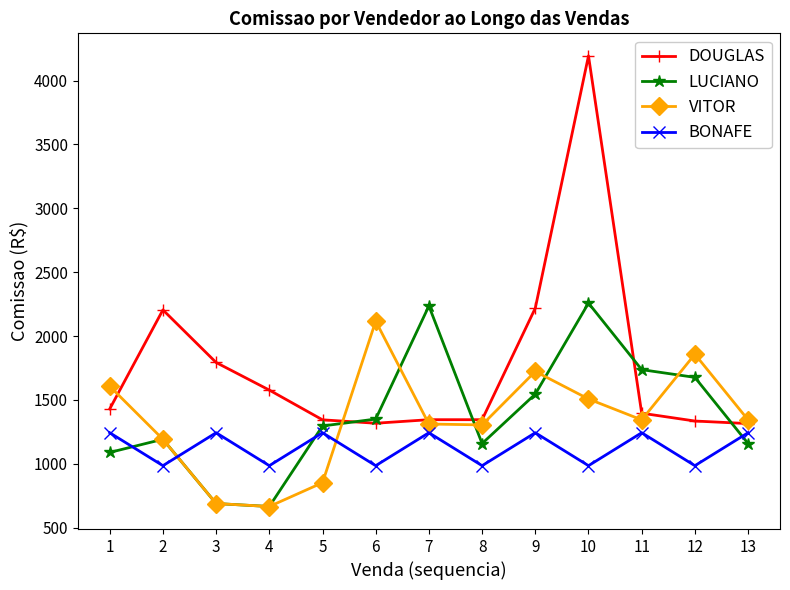

In BONAFE, how many points are higher than both neighbors (excluding endpoints)?

5